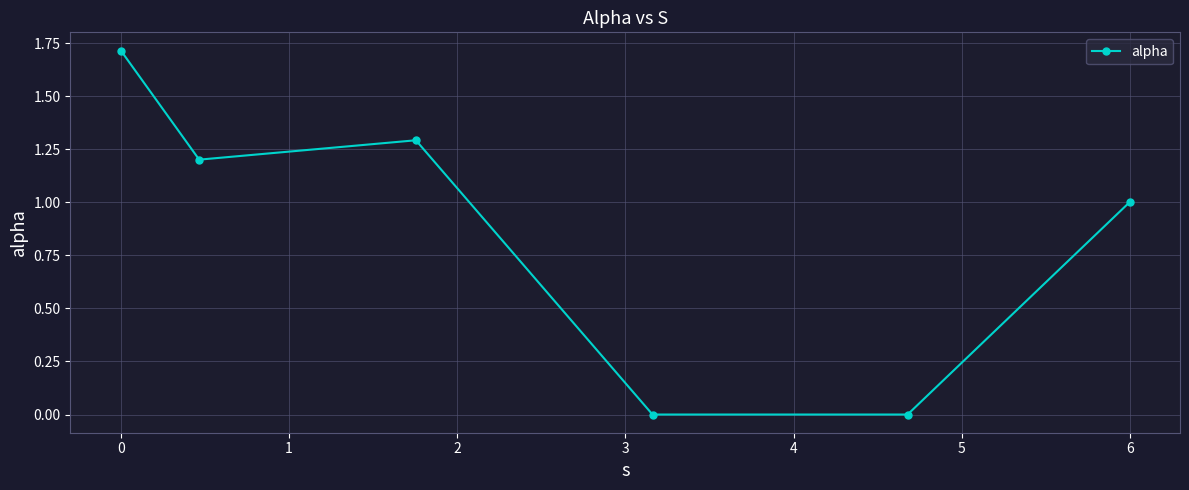

Reading left to right, extract all data points from this chart.

1.7	1.2	1.3	0.0	0.0	1.0